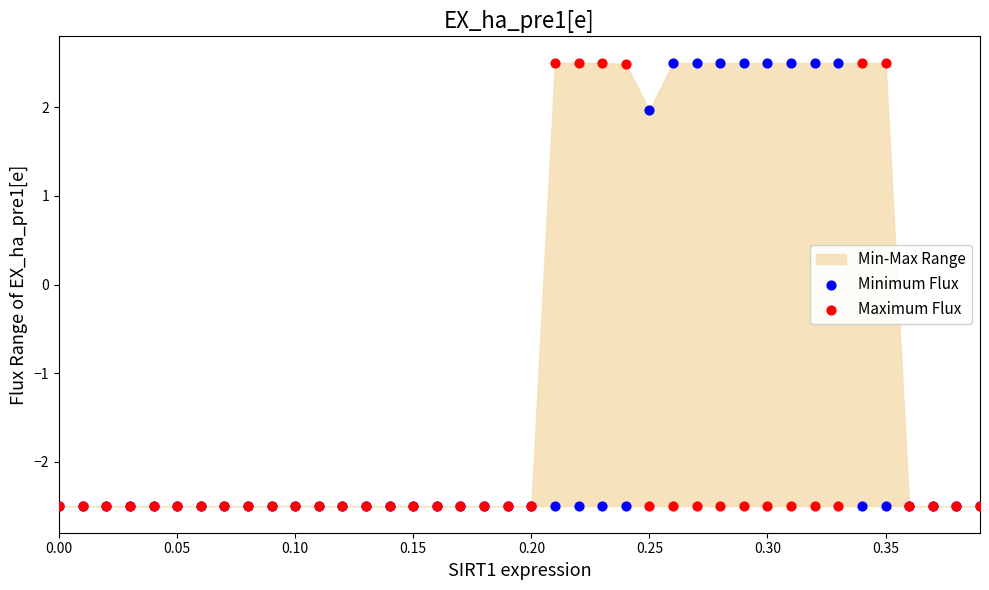

Across all series, what Y value is closest to 0?

2.0